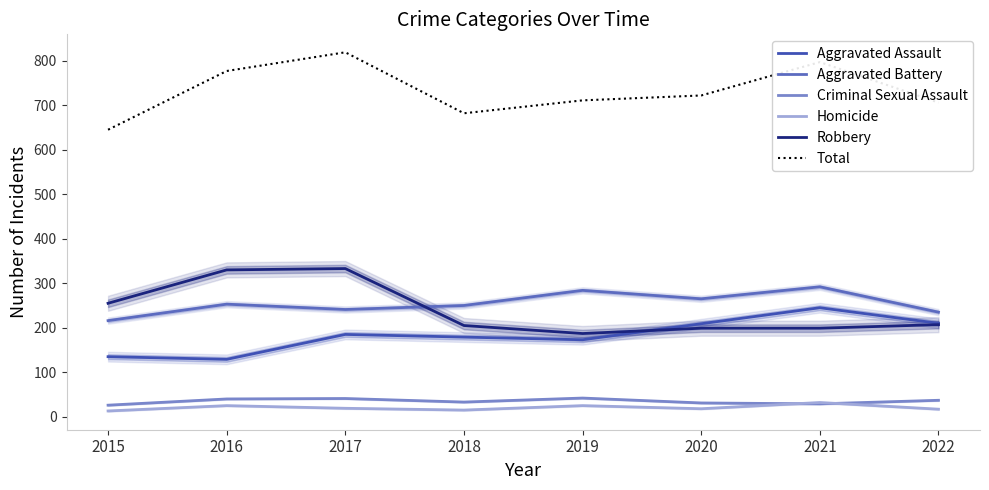

Rank the categories by Aggravated Assault value from lowest to highest.

2016, 2015, 2019, 2018, 2017, 2020, 2022, 2021